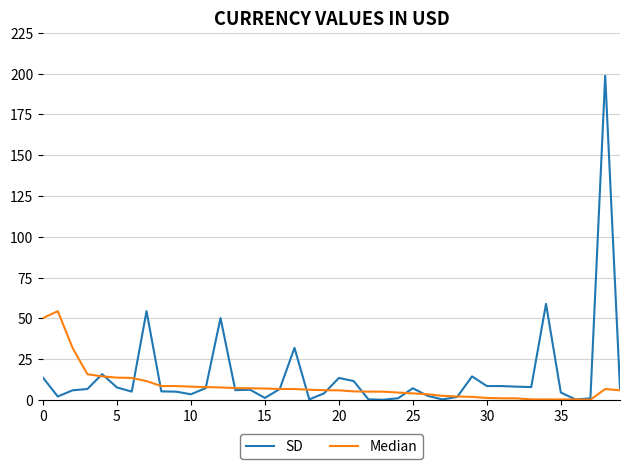

What is the greatest value displayed?

198.7